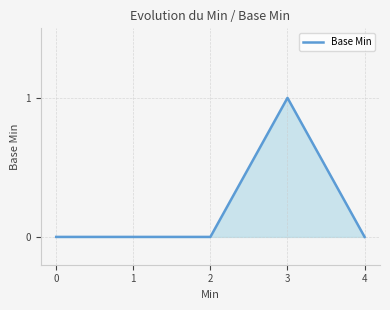

Which category has the highest value across all series?

3